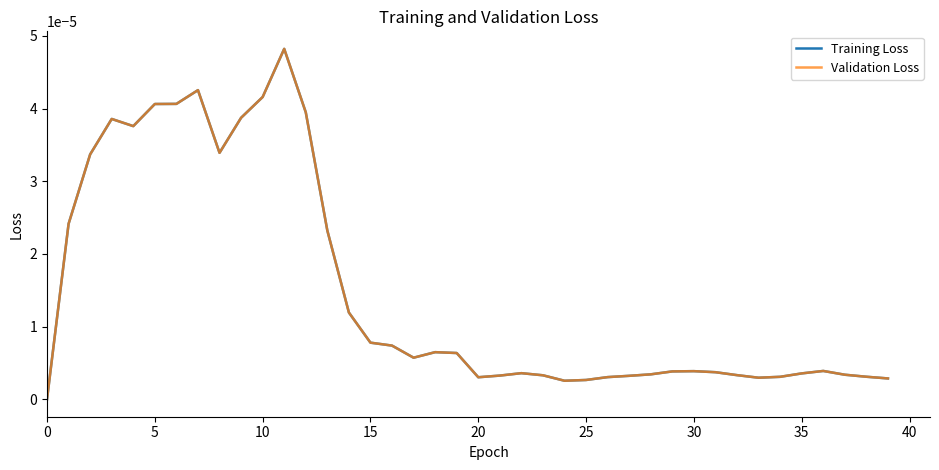

True or false: Training Loss and Validation Loss intersect in this chart.

False